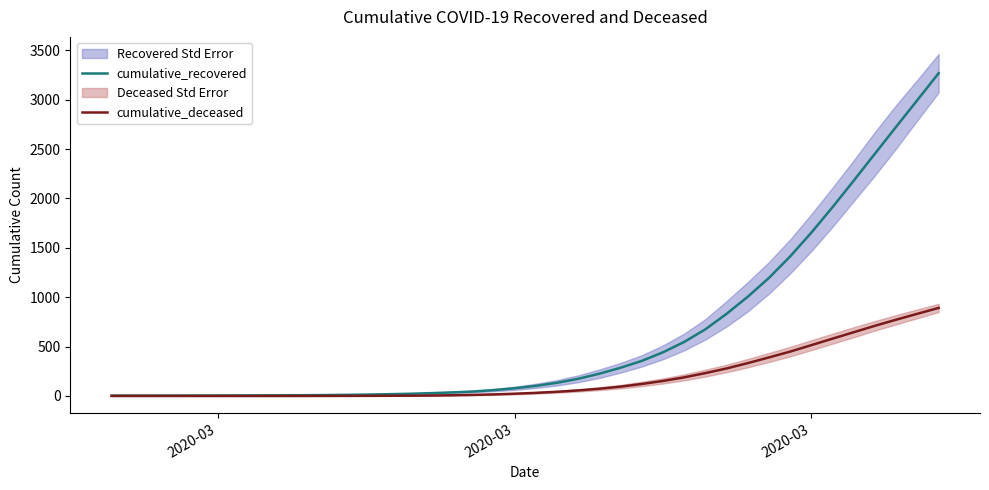

List the series in order of their overall mean, lowest first.

cumulative_deceased, cumulative_recovered